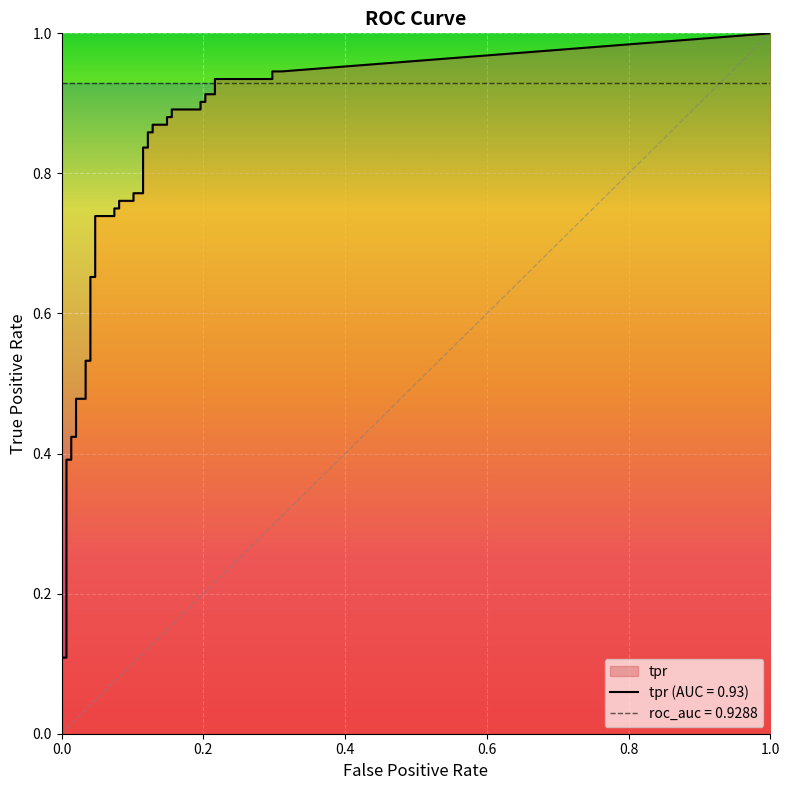

Reading left to right, extract all data points from this chart.

fpr: fpr=0.0	tpr=0.0	2=0.0	3=0.0	4=0.0	5=0.0	6=0.0	7=0.0	8=0.0	9=0.0	10=0.0	11=0.0	12=0.0	13=0.0	14=0.0	15=0.1	16=0.1	17=0.1	18=0.1	19=0.1	20=0.1	21=0.1	22=0.1	23=0.1	24=0.1	25=0.1	26=0.1	27=0.1	28=0.1	29=0.2	30=0.2	31=0.2	32=0.2	33=0.2	34=0.2	35=0.2	36=0.2	37=0.3	38=0.3	39=0.3
tpr: fpr=0.1	tpr=0.1	2=0.1	3=0.1	4=0.4	5=0.4	6=0.4	7=0.4	8=0.5	9=0.5	10=0.5	11=0.5	12=0.7	13=0.7	14=0.7	15=0.7	16=0.8	17=0.8	18=0.8	19=0.8	20=0.8	21=0.8	22=0.8	23=0.8	24=0.9	25=0.9	26=0.9	27=0.9	28=0.9	29=0.9	30=0.9	31=0.9	32=0.9	33=0.9	34=0.9	35=0.9	36=0.9	37=0.9	38=0.9	39=0.9